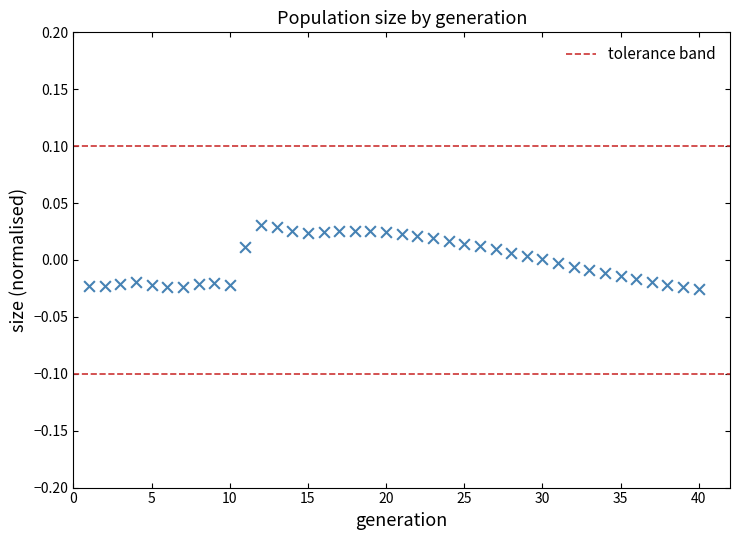

What is the range of X values (max minus min)?

39.0